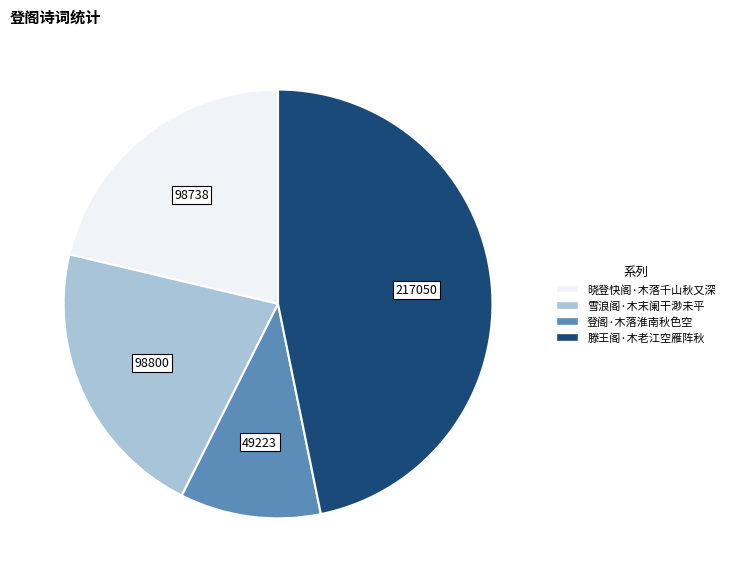

The 晓登快阁·木落千山秋又深 slice represents 21% of the pie. True or false?

True